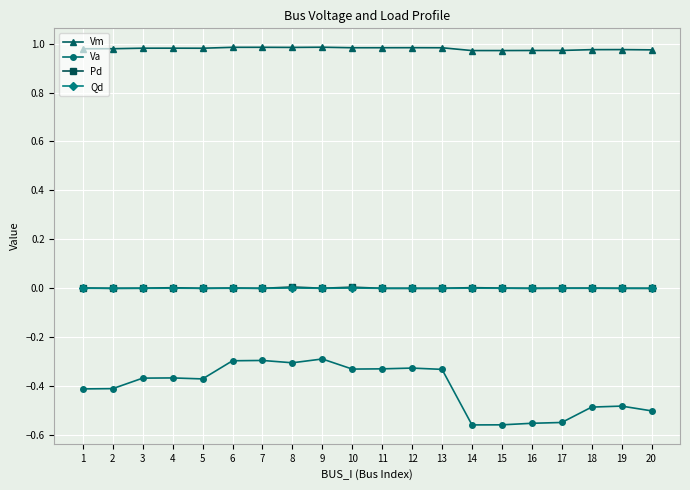

Is the value of Pd at 19 greater than the value of Va at 19?

Yes